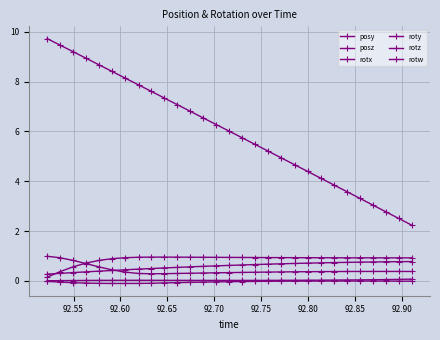

True or false: rotw and roty cross at least once.

False